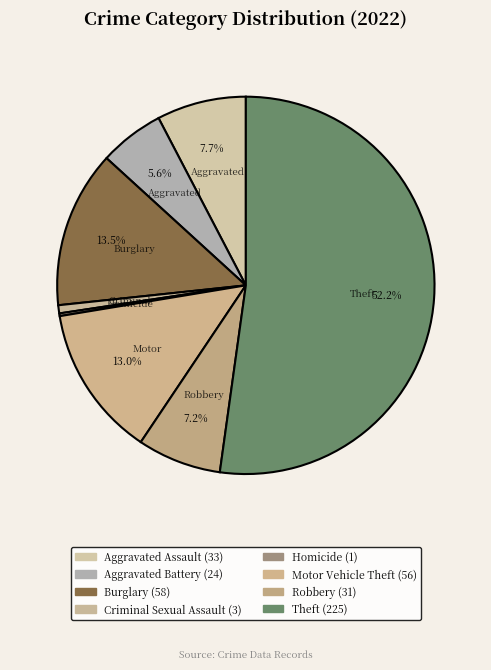

Rank the categories by value from highest to lowest.

Theft, Burglary, Motor Vehicle Theft, Aggravated Assault, Robbery, Aggravated Battery, Criminal Sexual Assault, Homicide